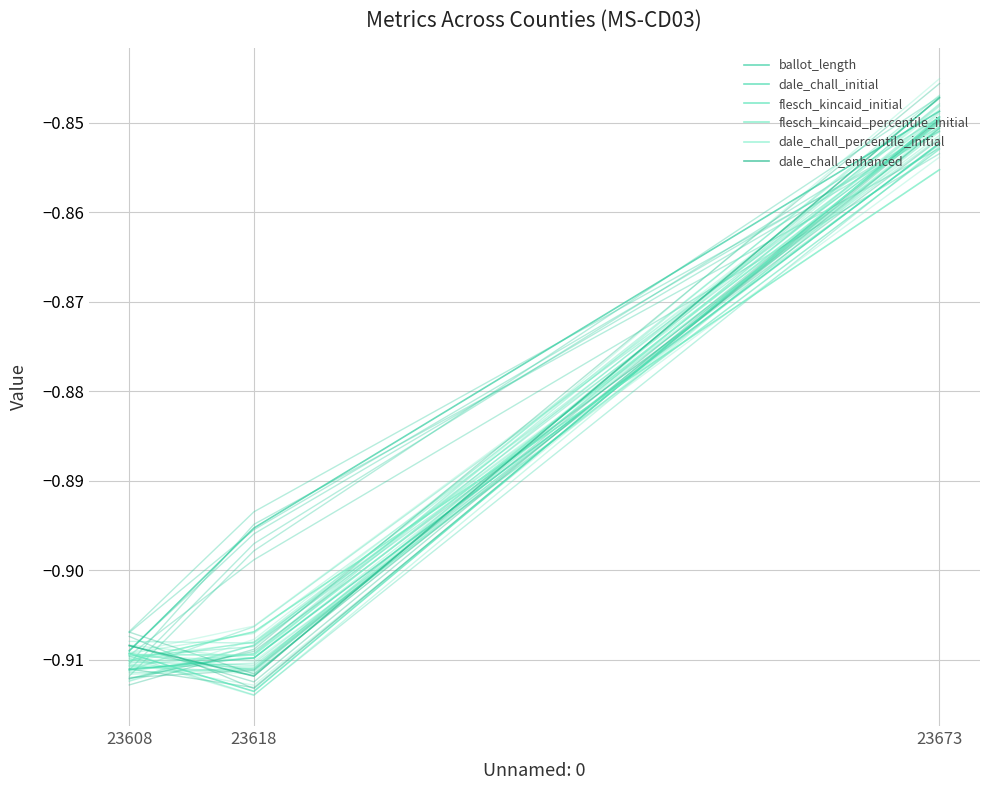

At which label is flesch_kincaid_initial closest to 0?

23673